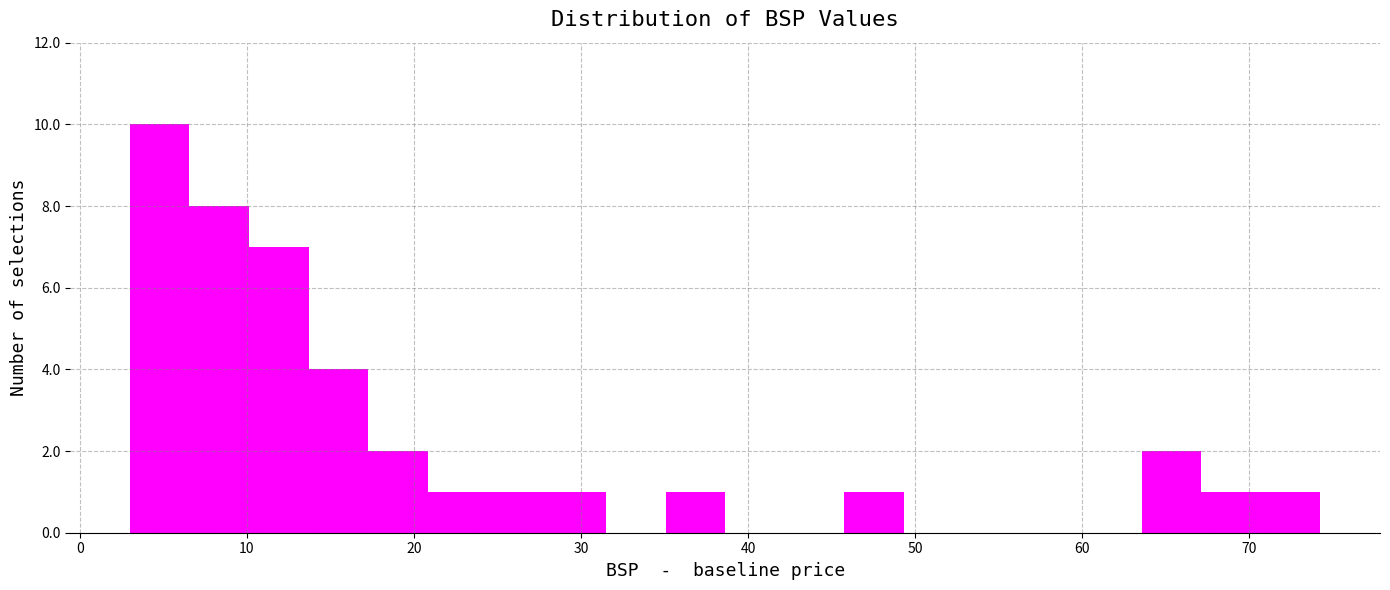

Around what value on the x-axis is the tallest bar? Give the approximate position of its centre, as read against the axis.

5